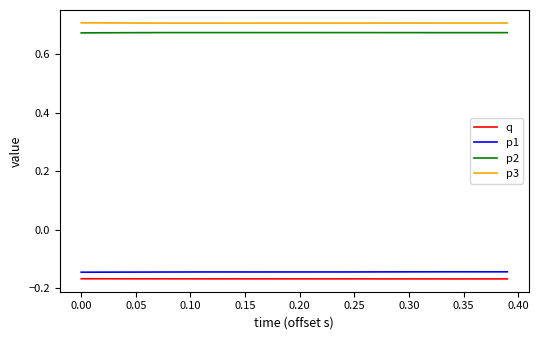

True or false: p3 and p2 cross at least once.

False